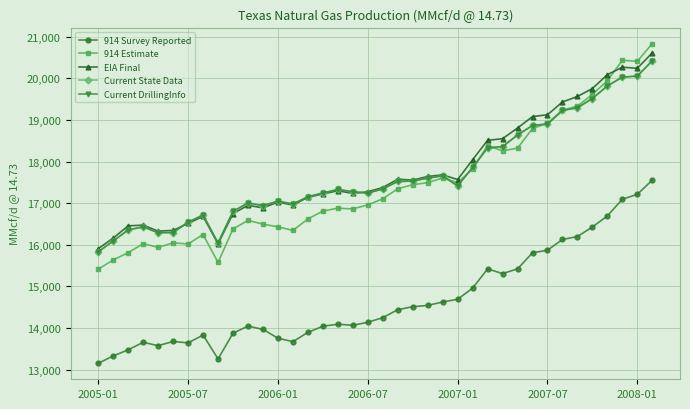

True or false: Current State Data has more than 1 interior local peaks.

True